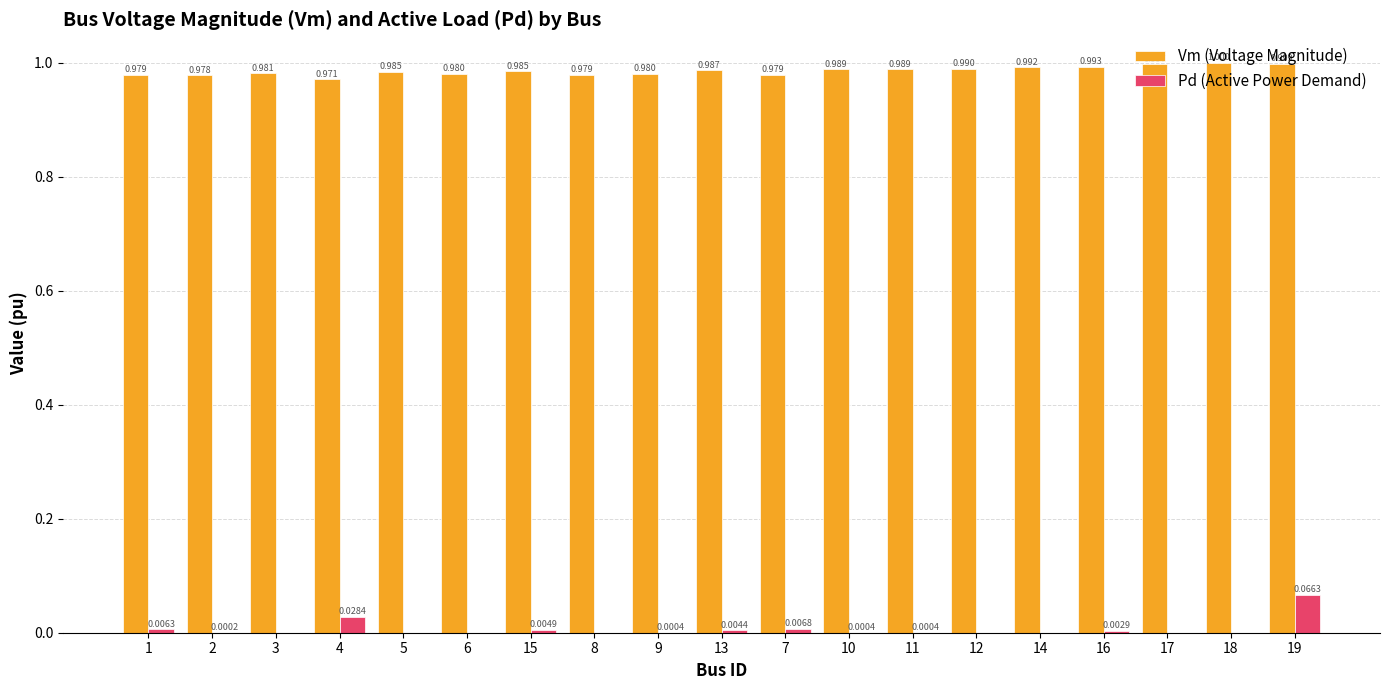

Between 3 and 4, which series saw the biggest shift?

Pd (Active Power Demand)